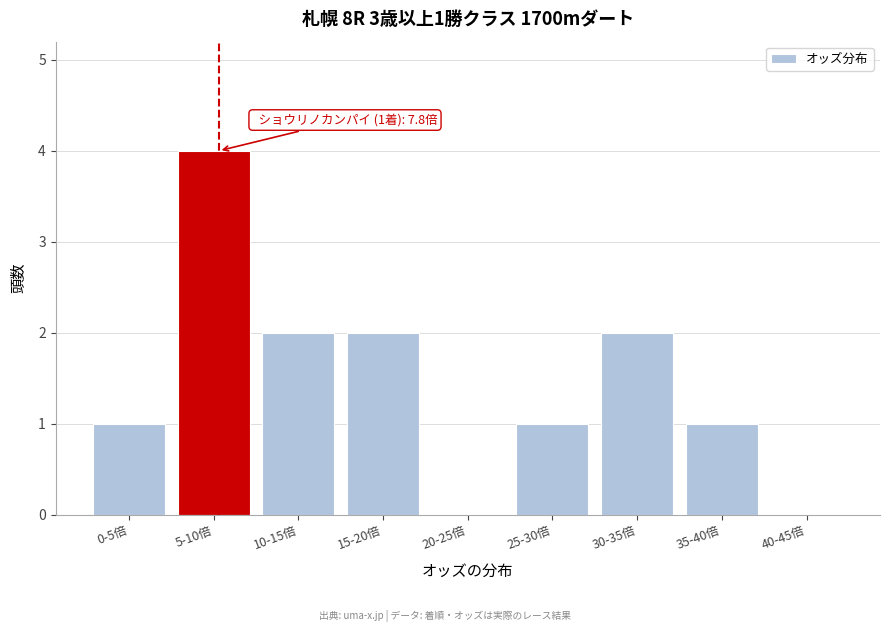

Reading left to right, what are all the values shown in this chart?

0-5倍=1	5-10倍=4	10-15倍=2	15-20倍=2	20-25倍=0	25-30倍=1	30-35倍=2	35-40倍=1	40-45倍=0